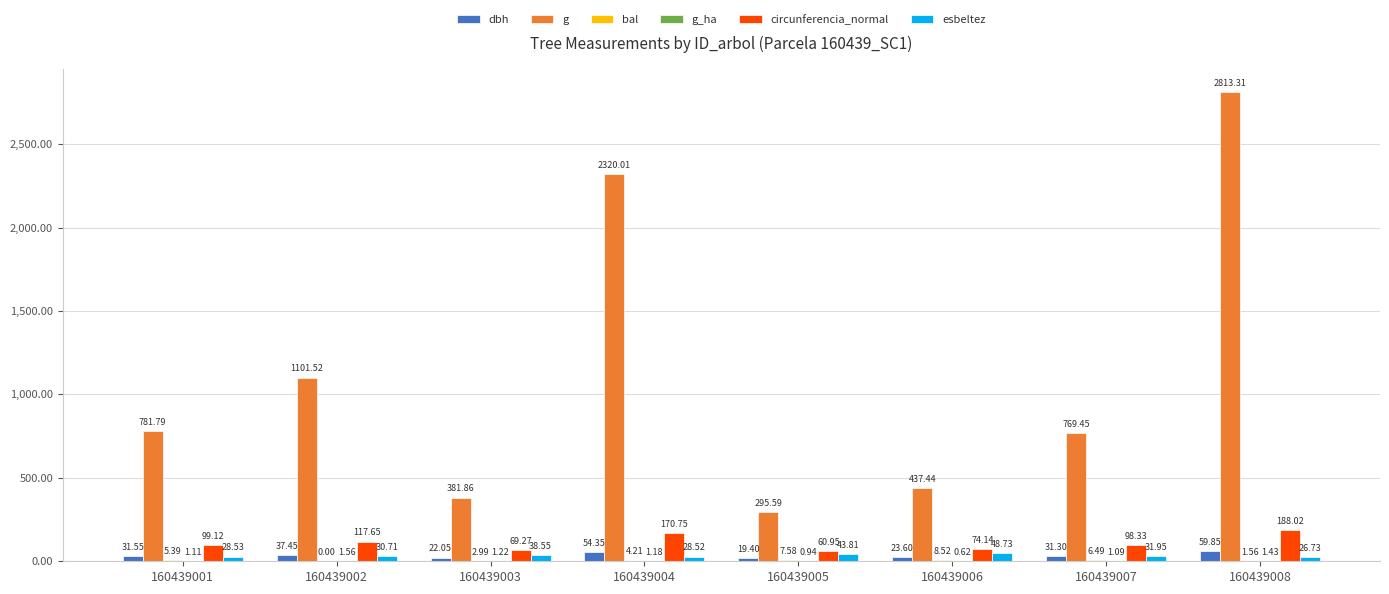

What is the sum of the esbeltez values at 160439001 and 160439005?

72.3